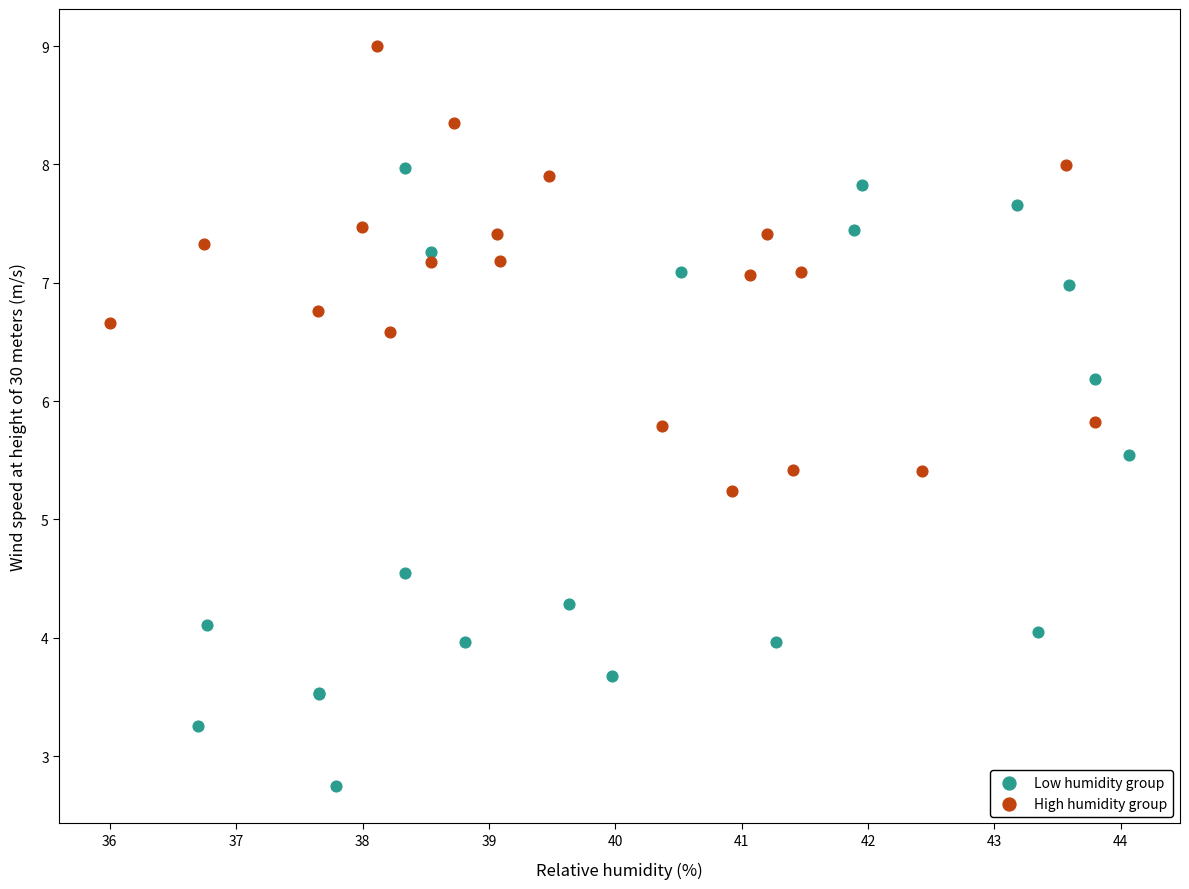

Which series has the largest Y range (max minus min)?

Low humidity group